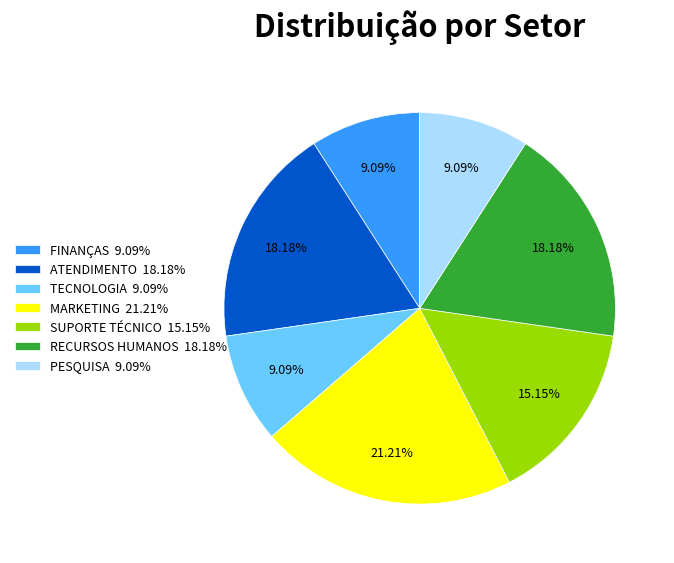

Is PESQUISA 9.09% the majority of the pie?

No